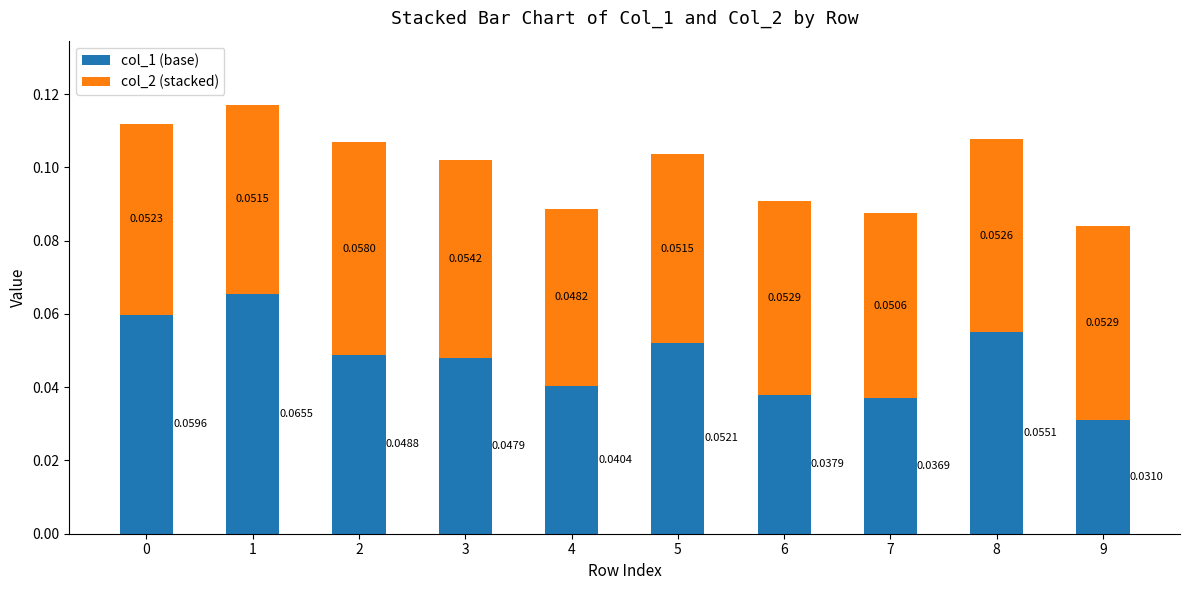

List the series in order of their overall mean, highest first.

col_2 (stacked), col_1 (base)